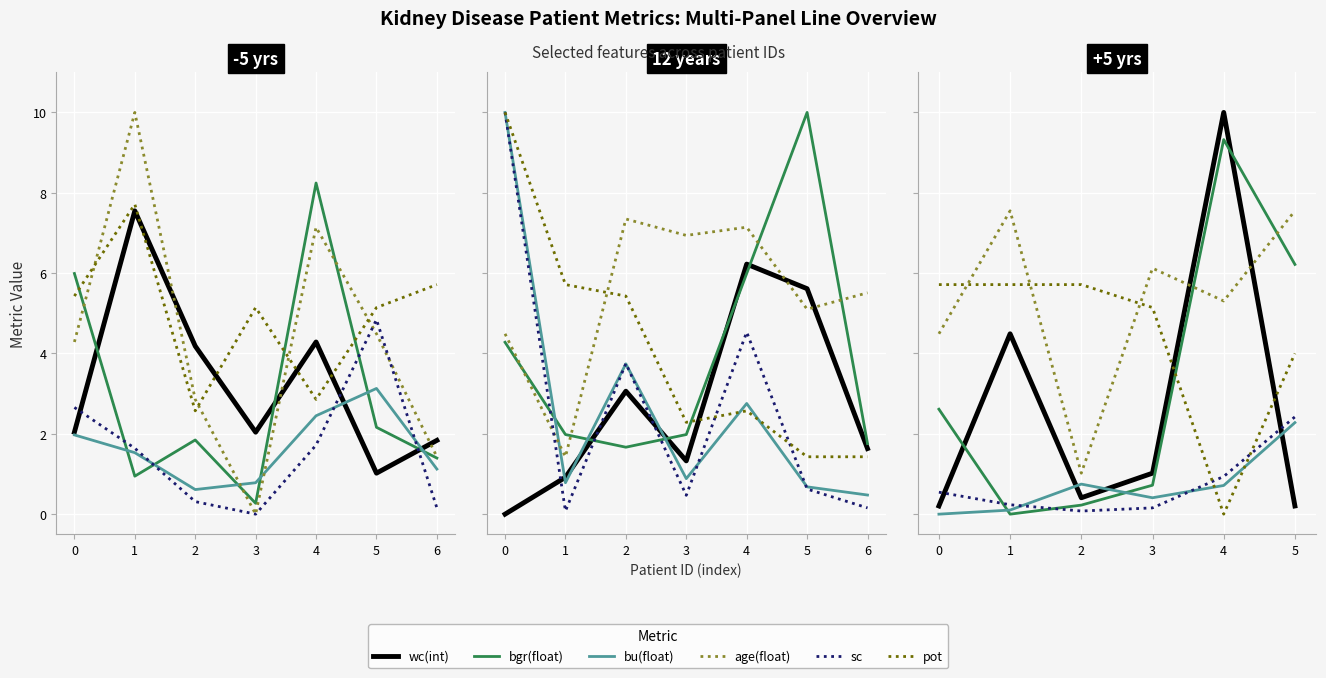

At which label is bu(float) closest to 1?

2